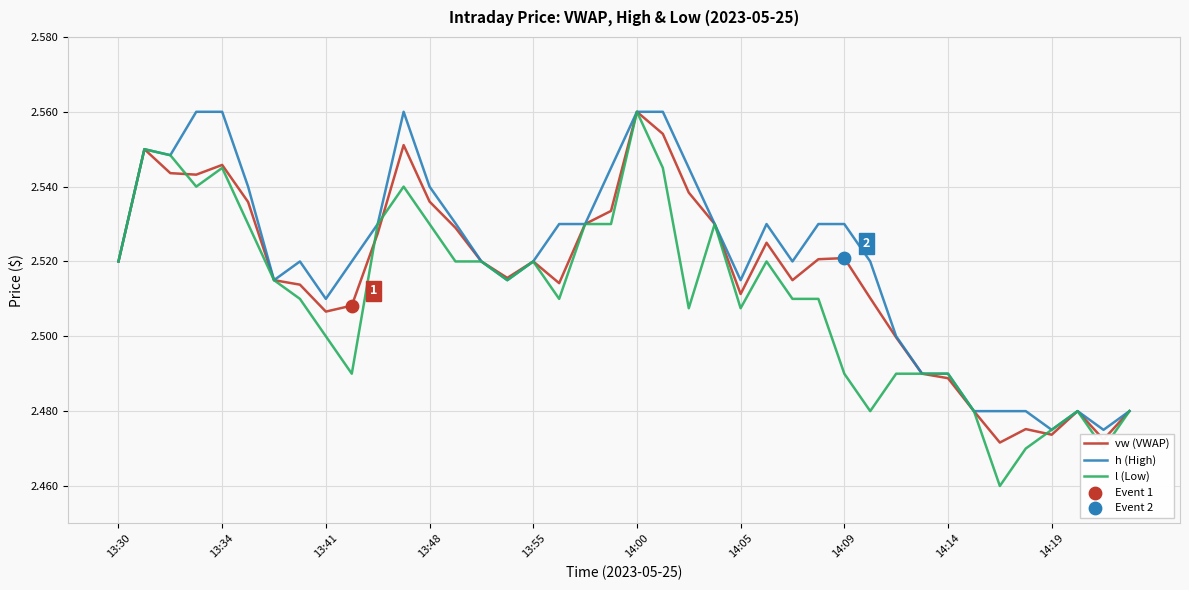

Which series has the widest spread of values?

l (Low)